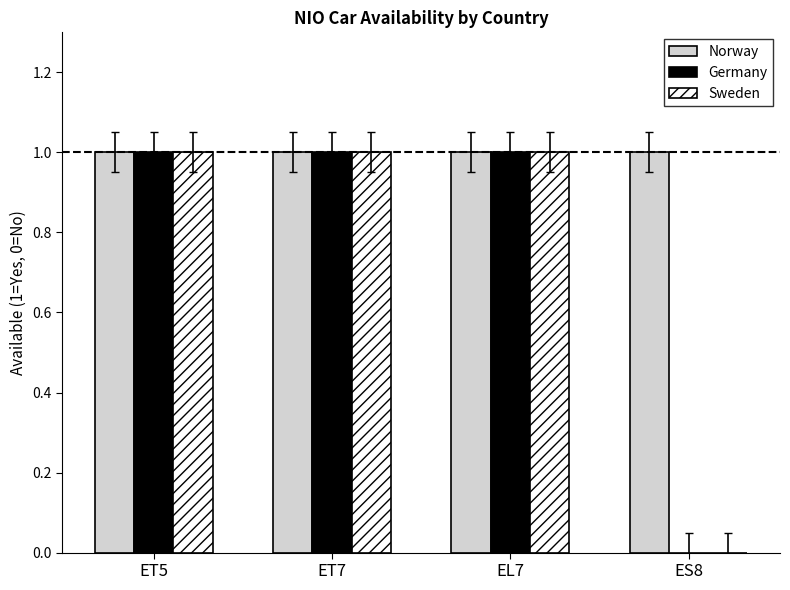

Which series has the largest total across all categories?

Norway